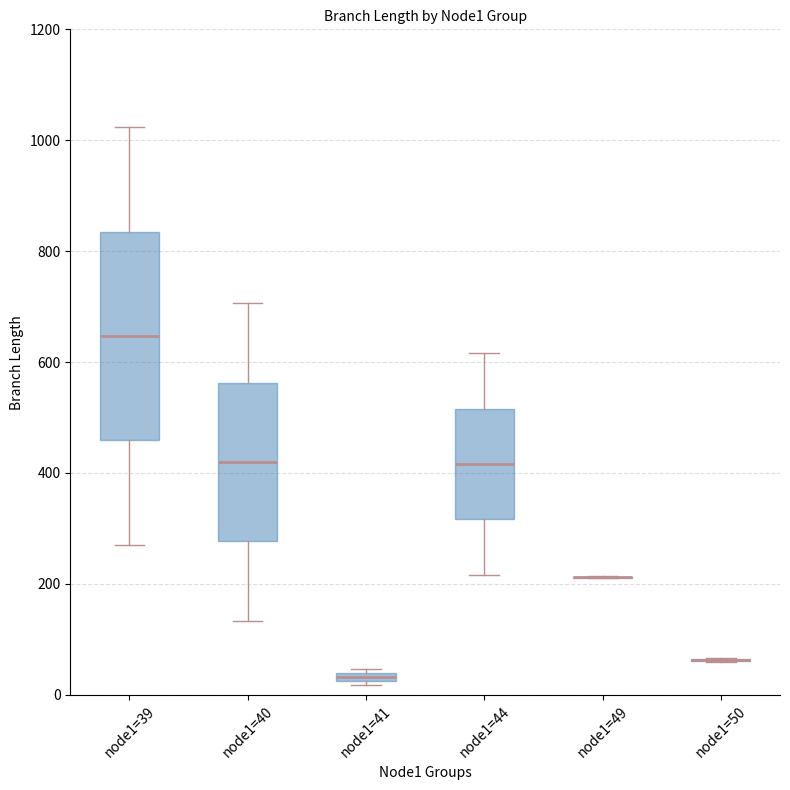

Comparing the boxes themselves (not the whiskers), which one is the tallest?

node1=39